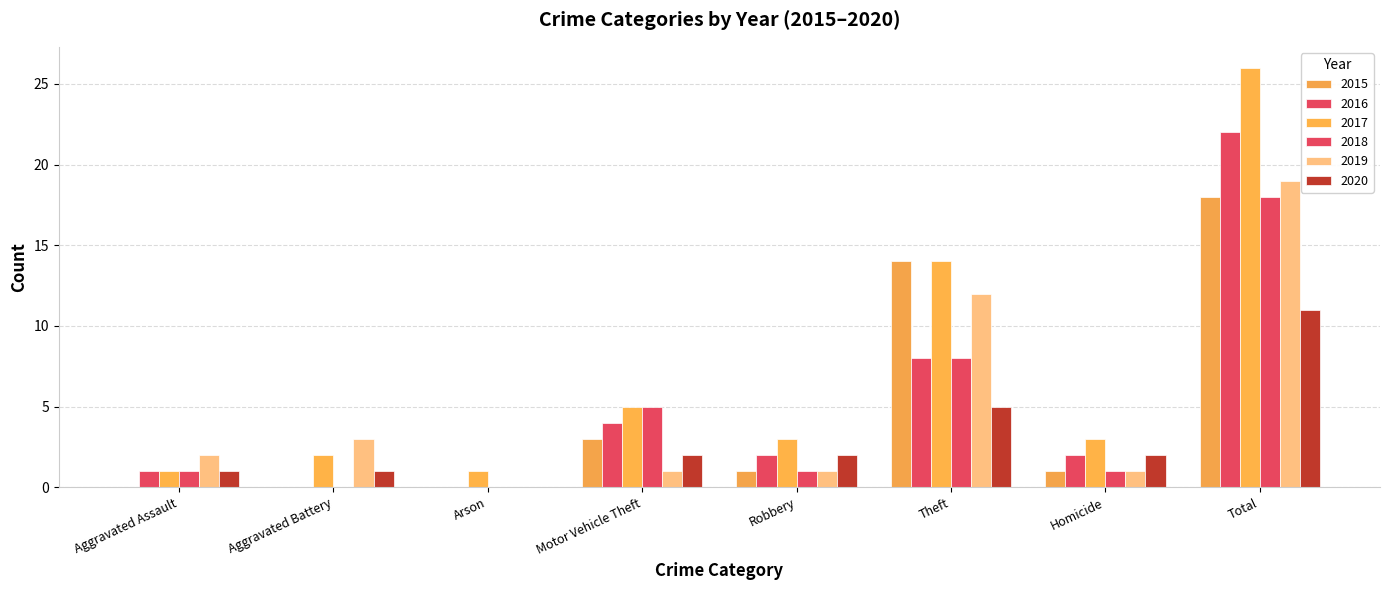

At which category is the sum across all series the highest?

Total